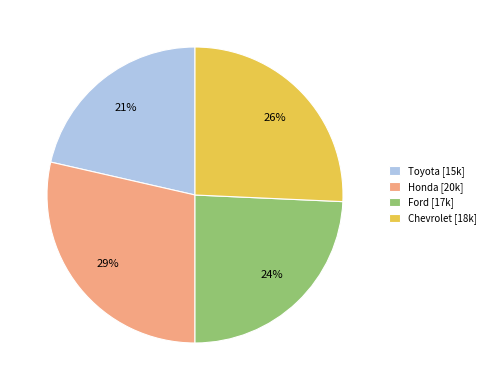

Is Ford [17k] the majority of the pie?

No